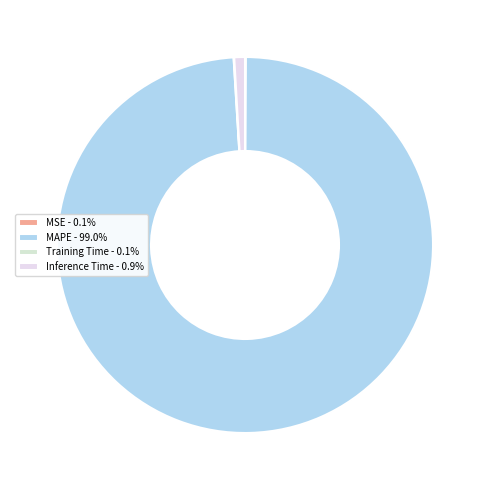

Combined, do MAPE and MSE account for over 50%?

Yes